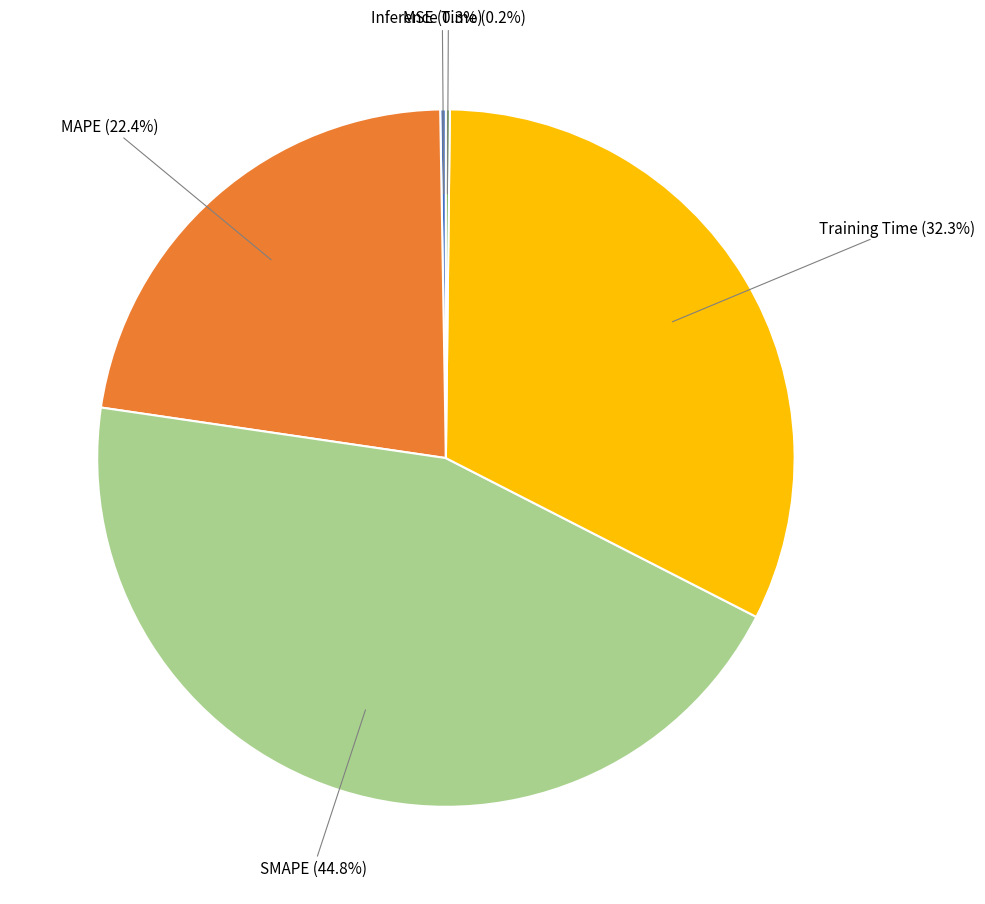

Is there a majority slice in this chart?

No